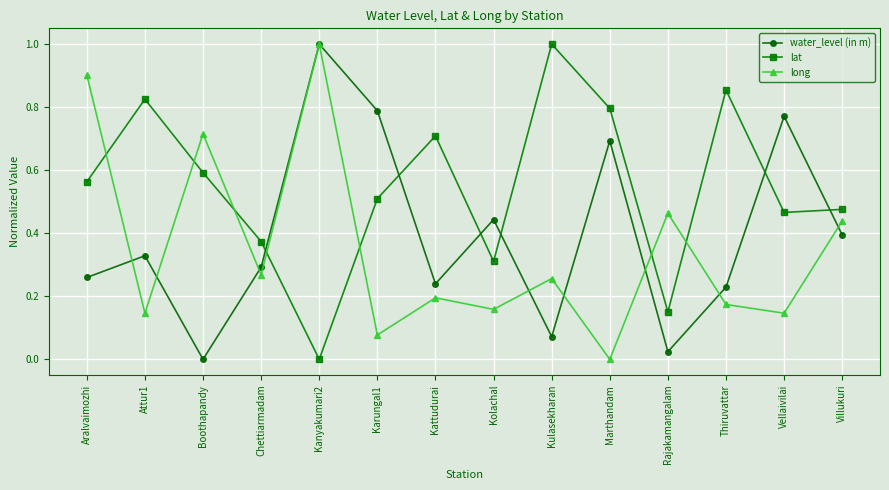

What is the label of the 12th point from the right?

Boothapandy